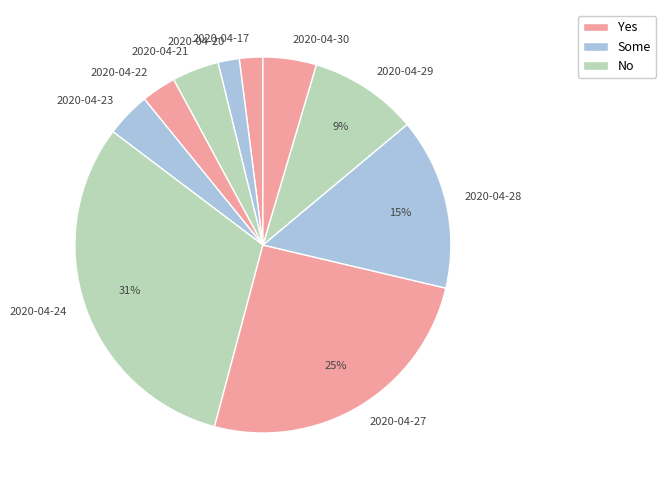

How many slices are in this pie chart?

10